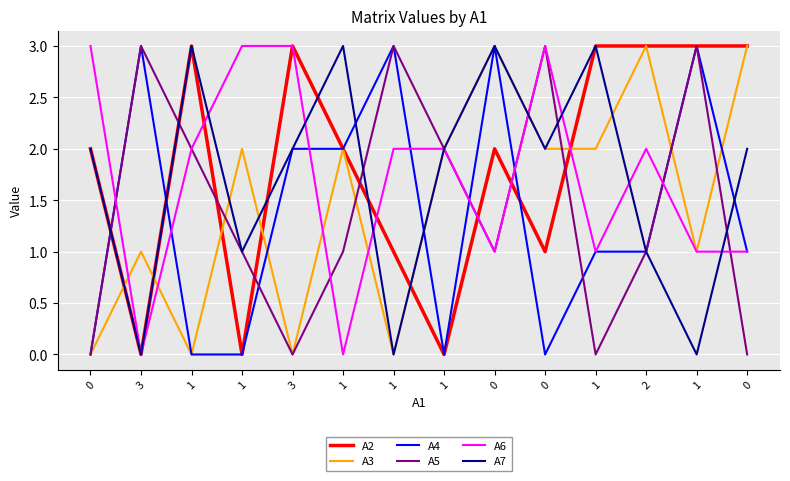

What is the sum of all A6 values?

24